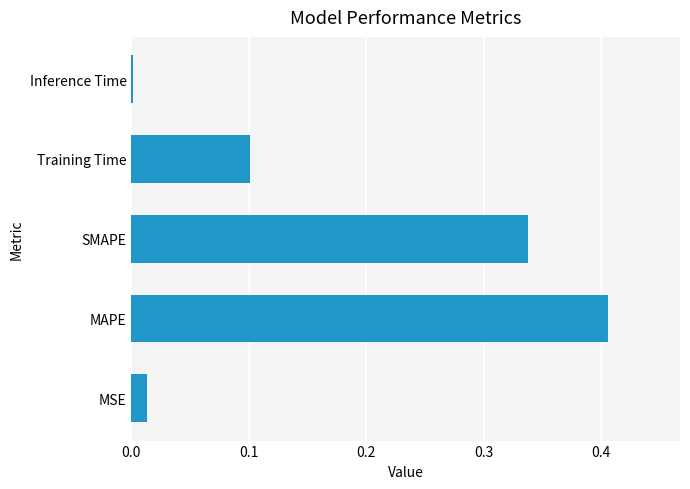

Are the bars horizontal?

Yes